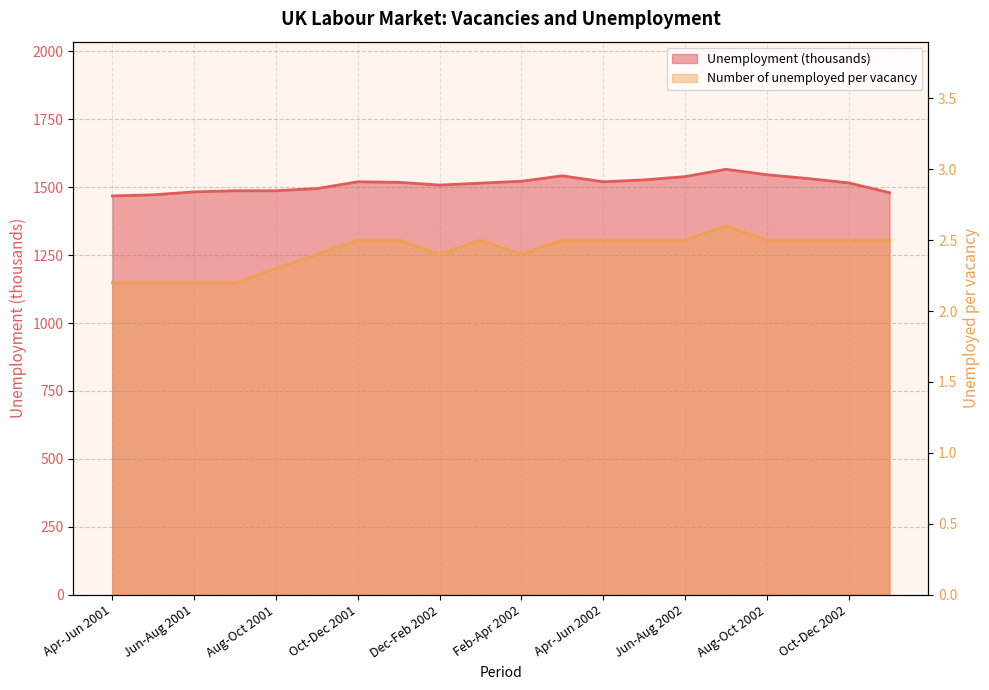

What is the spread (max minus min) of values at Jun-Aug 2002?

1536.5